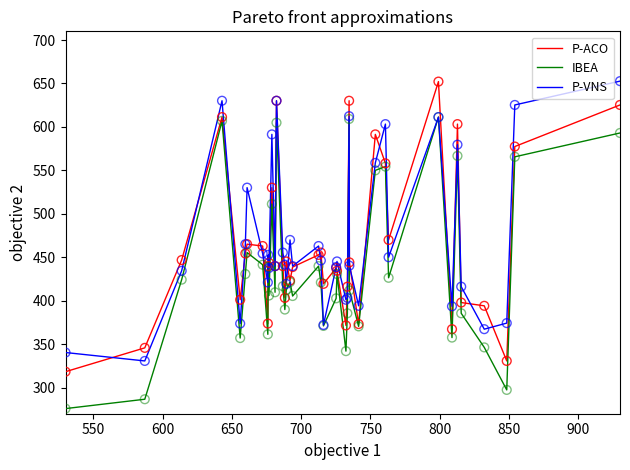

What is the smallest value displayed?

275.9